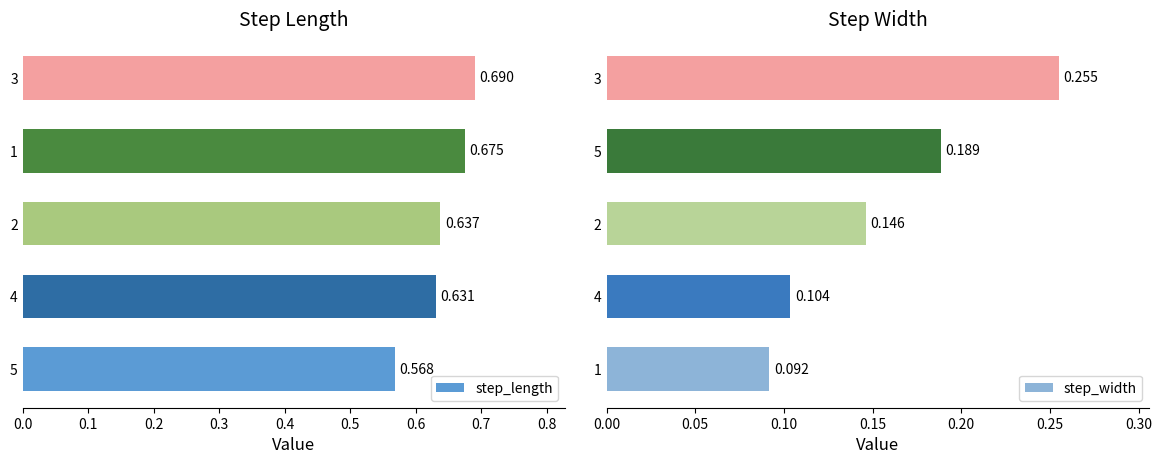

Reading left to right, list all the values displayed in this chart.

step_length: 0.6	0.6	0.6	0.7	0.7
step_width: 0.1	0.1	0.1	0.2	0.3